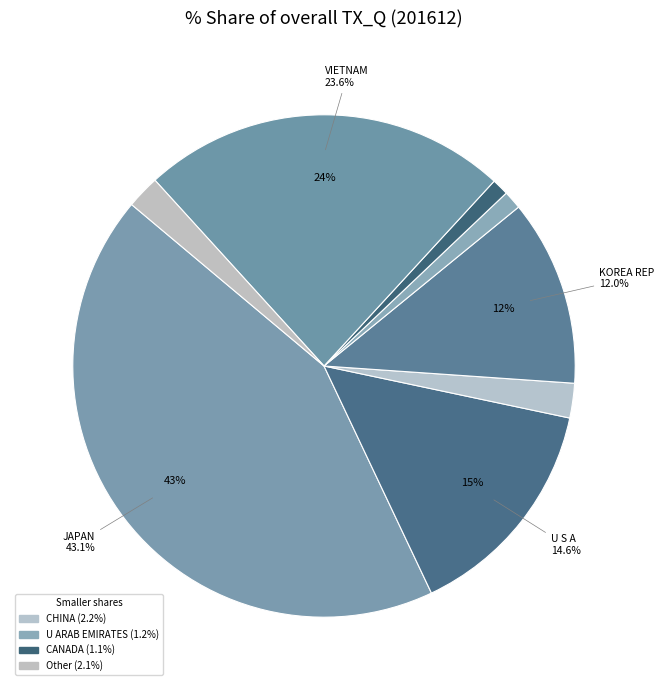

What is the largest slice in the pie chart?

JAPAN